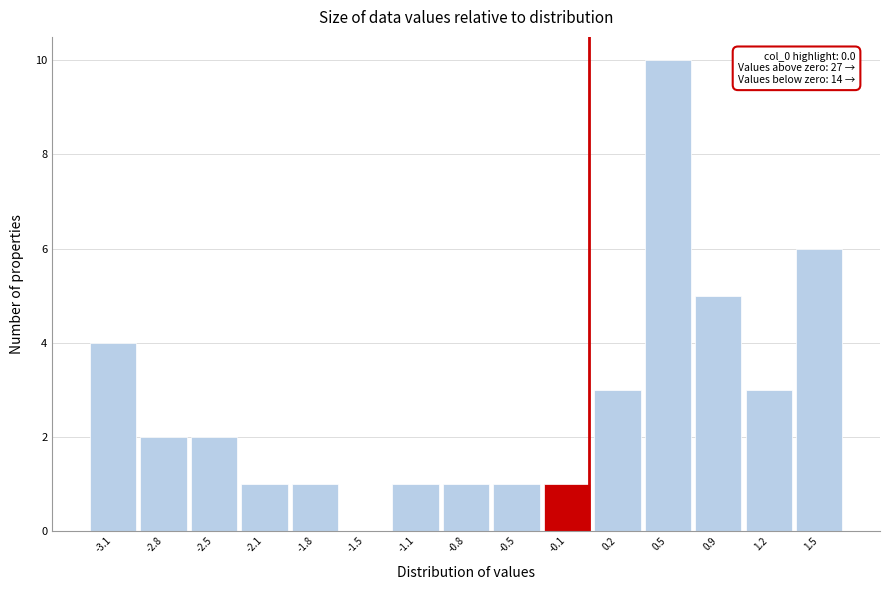

Which range on the x-axis has the tallest bar?

0.35 to 0.70